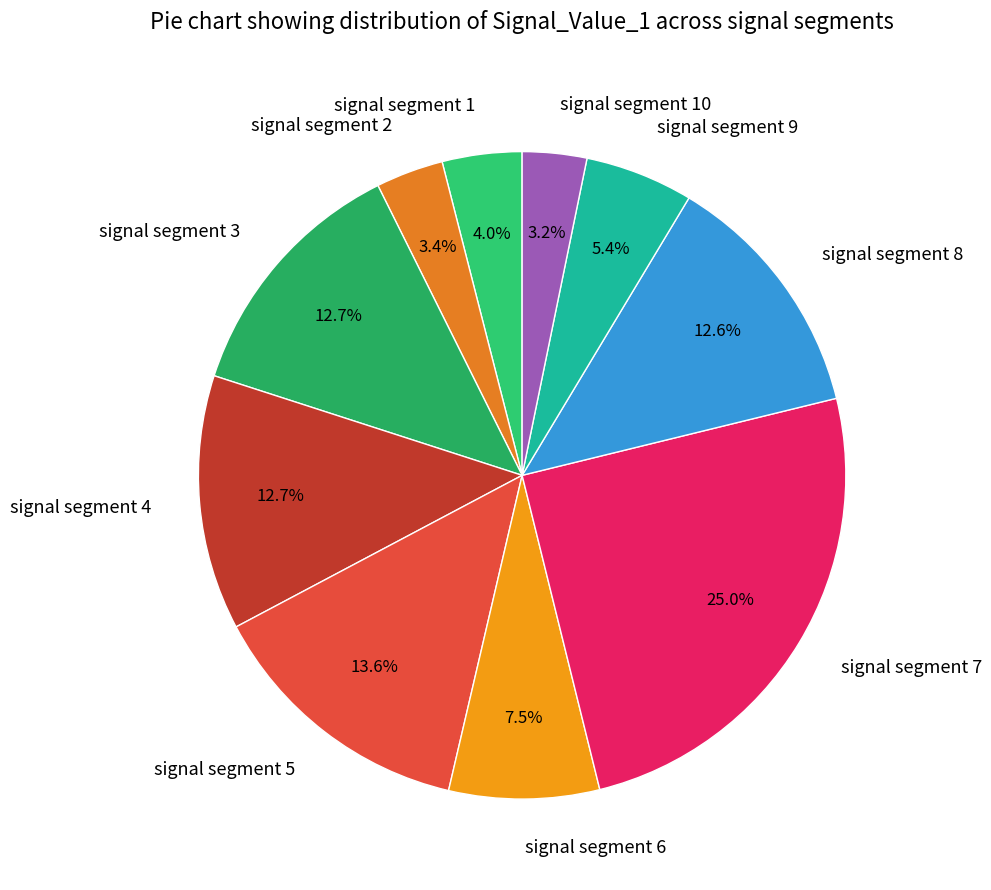

True or false: signal segment 8 accounts for 13% of the total.

True